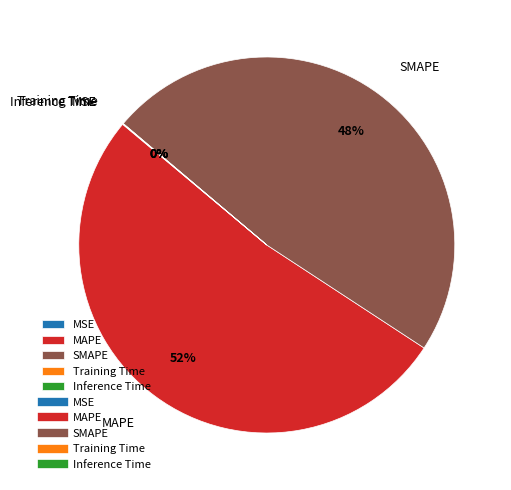

What is the majority slice?

MAPE